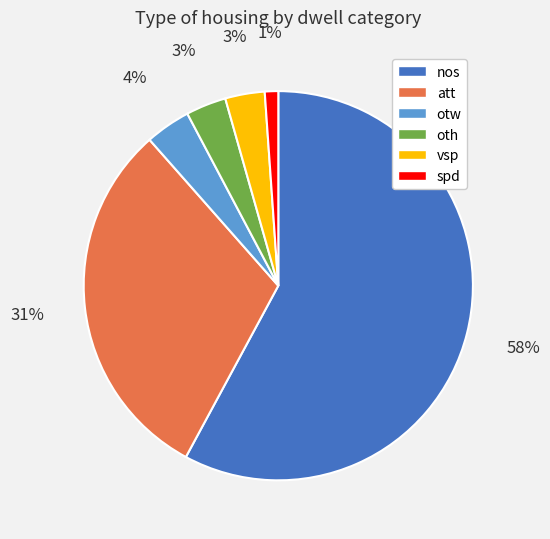

Combined, do spd and otw account for over 50%?

No